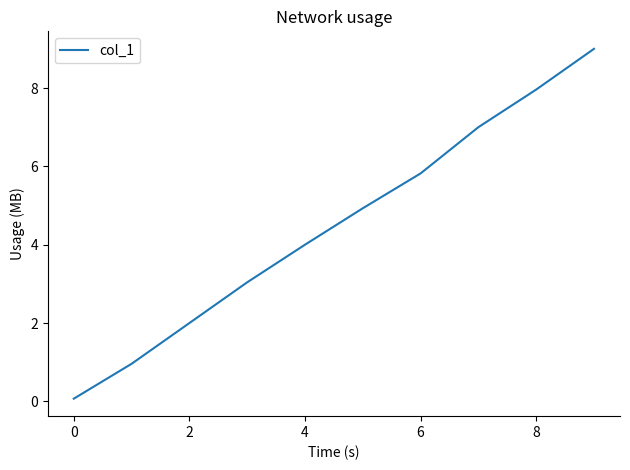

What is the difference between the maximum and minimum values?

8.9